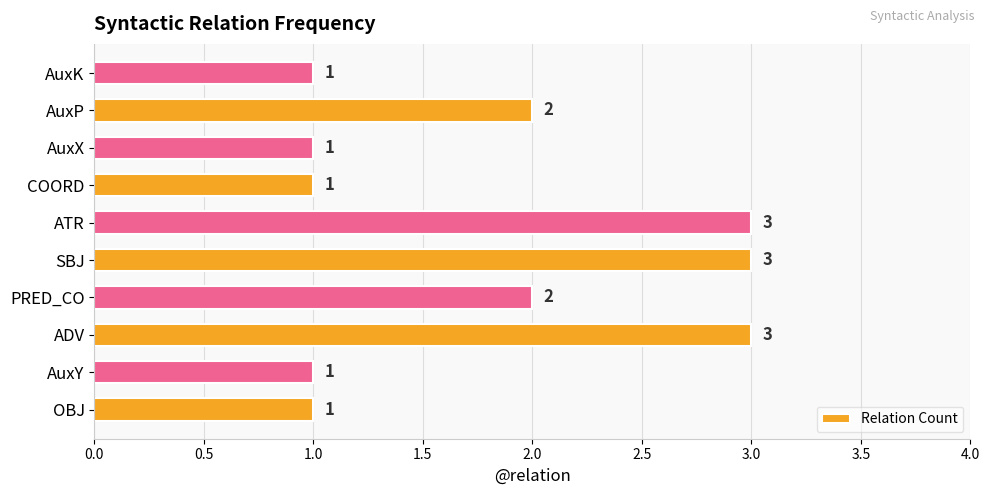

Count the values in the range 1 to 3.

10